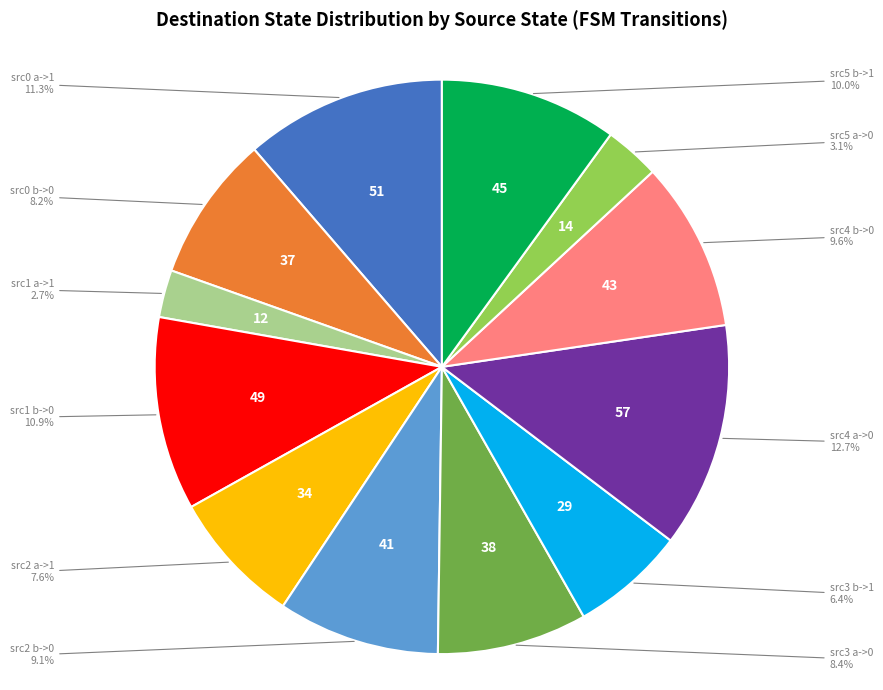

What percentage is NOT represented by 41?

90.9%